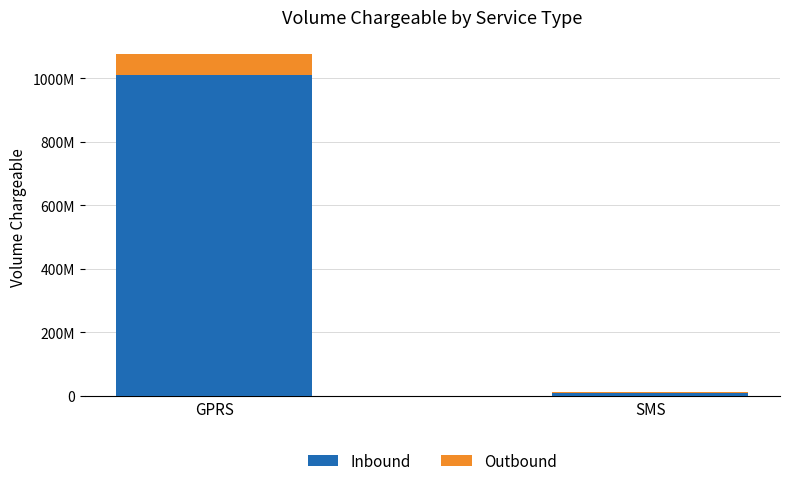

What position from the left is GPRS?

1